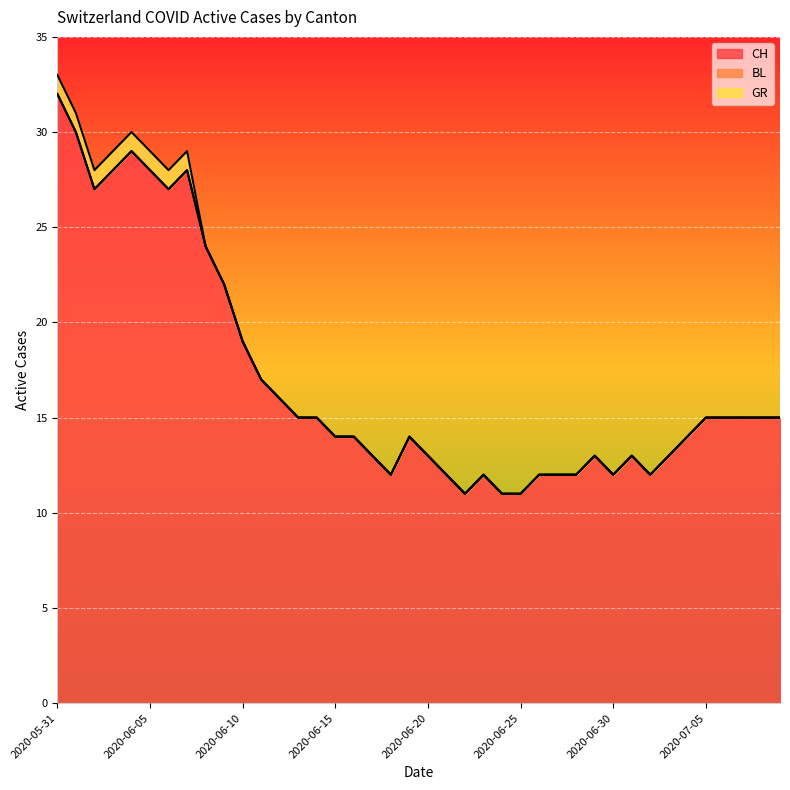

What is the sum of all GR values?

8